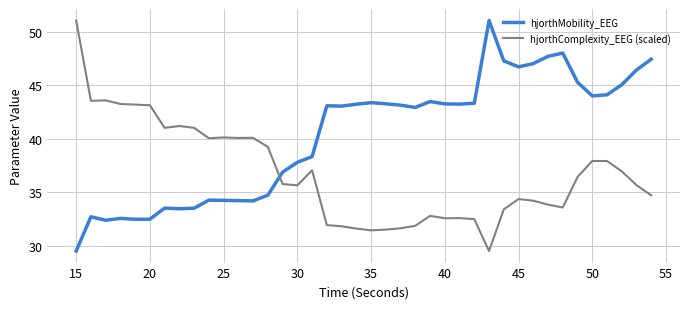

Rank the series by their average value, from lowest to highest.

hjorthComplexity_EEG (scaled), hjorthMobility_EEG